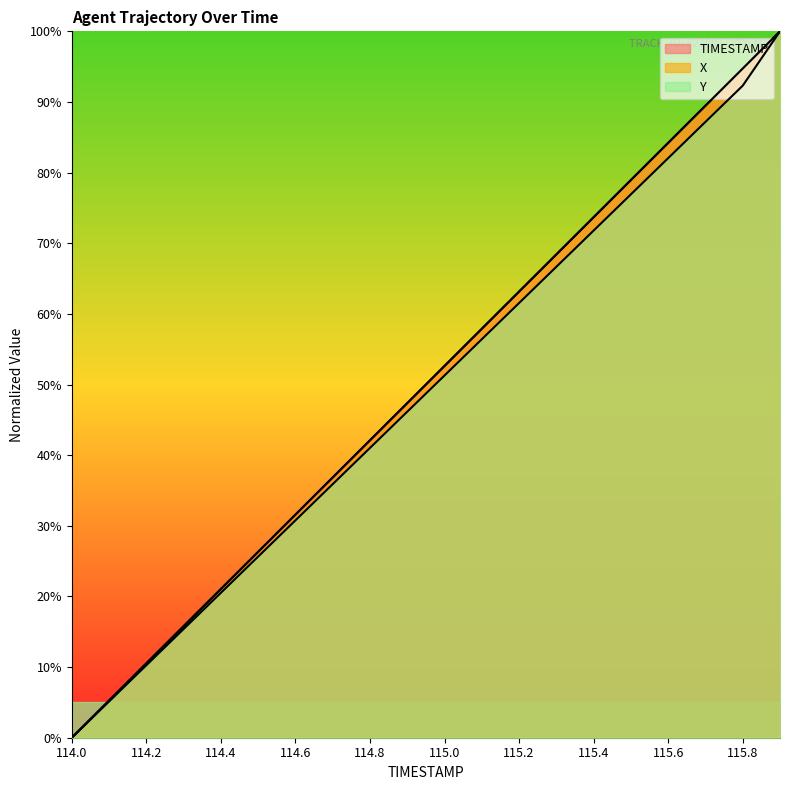

What is the difference between the maximum and minimum values in the TIMESTAMP series?

100.0